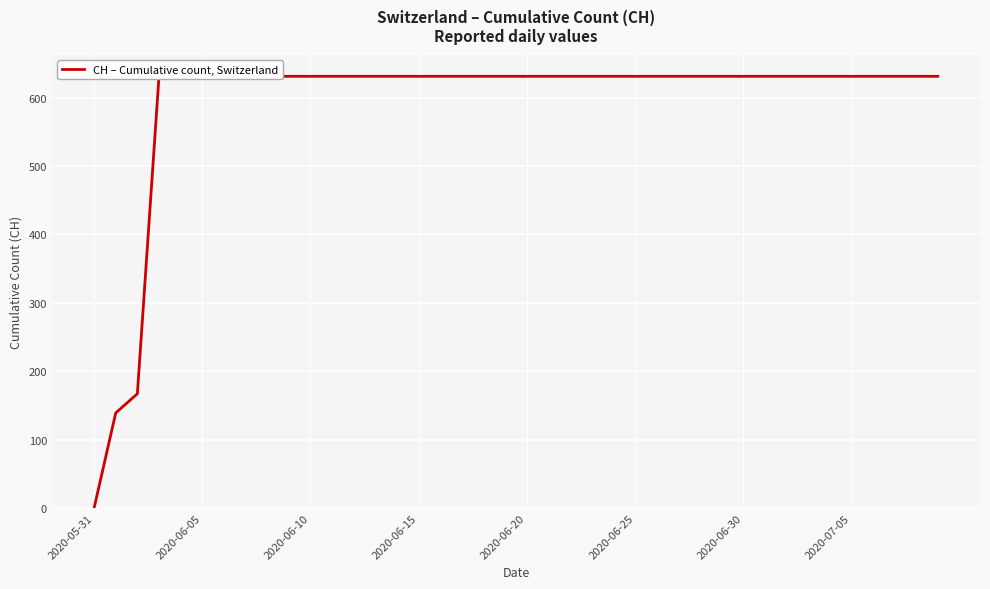

Reading left to right, transcribe all the data shown in this chart.

0	139	167	631	631	631	631	631	631	631	631	631	631	631	631	631	631	631	631	631	631	631	631	631	631	631	631	631	631	631	631	631	631	631	631	631	631	631	631	631